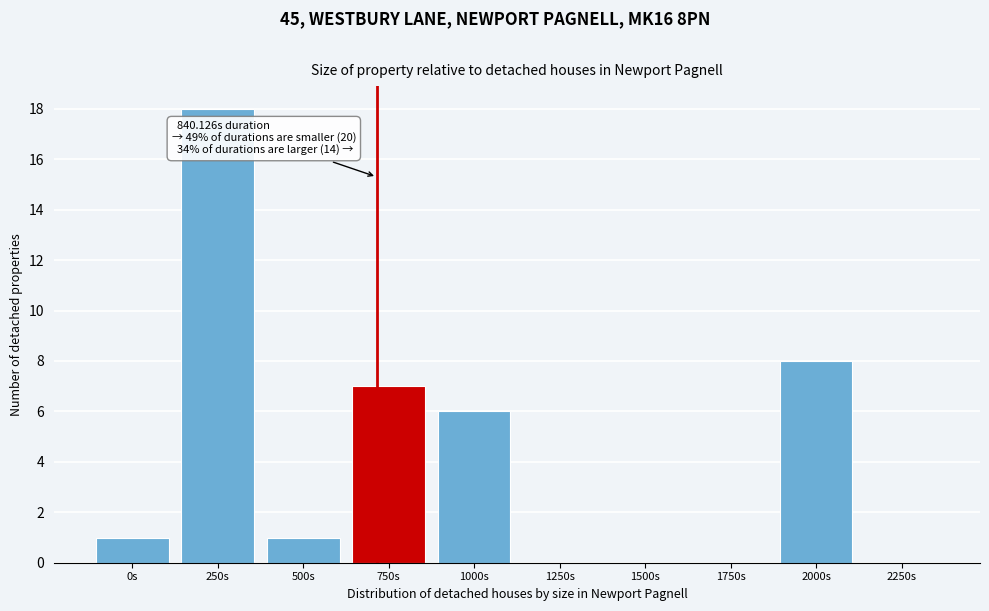

Reading right to left, what are all the values shown in this chart?

2250s=0	2000s=8	1750s=0	1500s=0	1250s=0	1000s=6	750s=7	500s=1	250s=18	0s=1